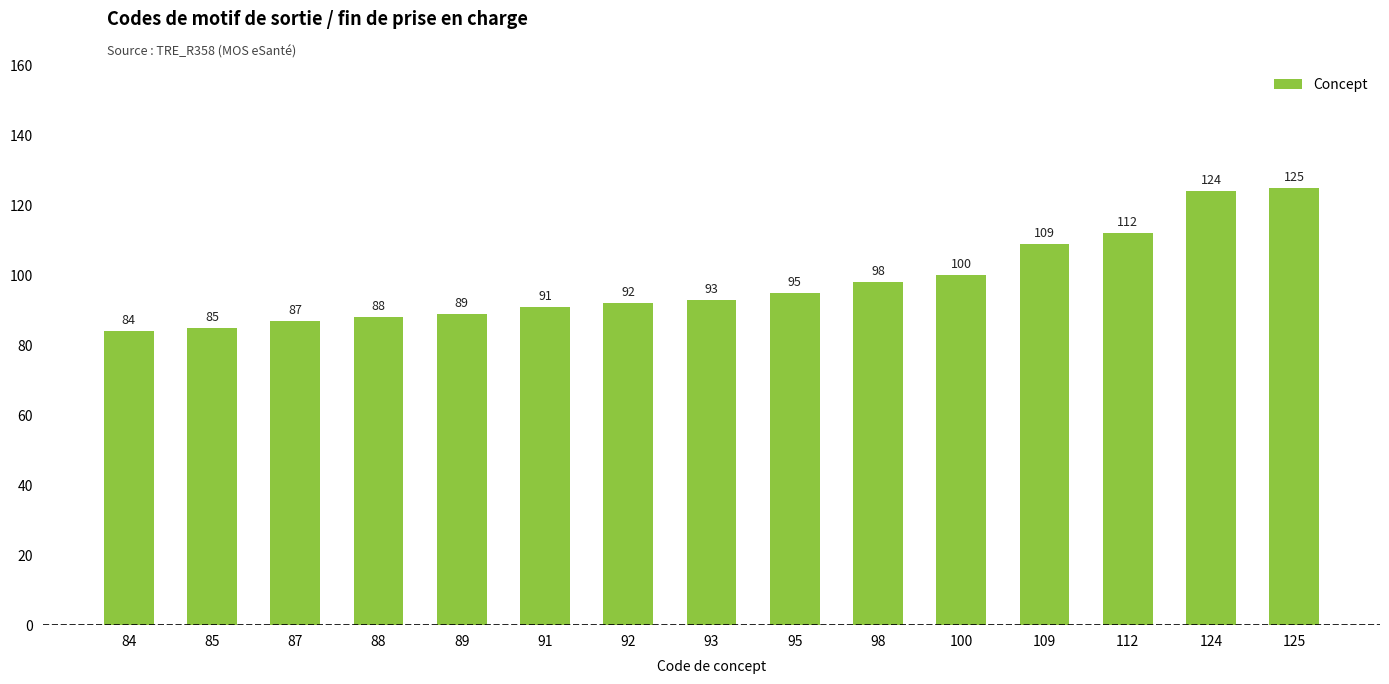

Rank the categories by value from highest to lowest.

125, 124, 112, 109, 100, 98, 95, 93, 92, 91, 89, 88, 87, 85, 84